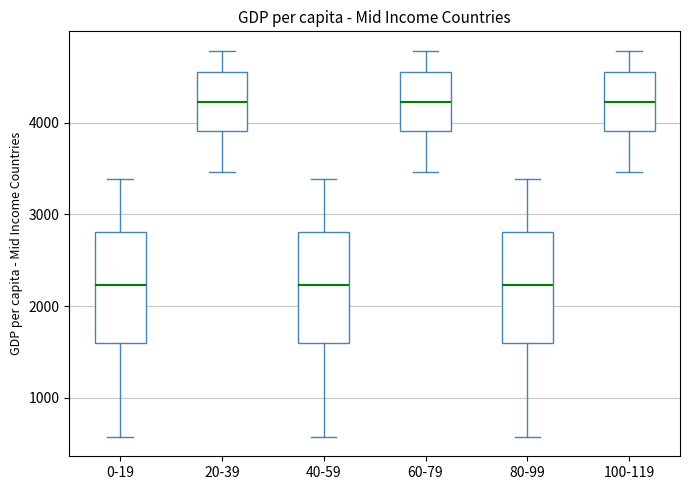

Reading left to right, transcribe this box plot: for each box, give where its median line is, the range the box spans, and where its two whiskers end, as read against the y-axis. The values are not printed on the chart, so give them approximately, as read against the axis.

0-19: median 2200, box 1600 to 2800, whiskers 600 to 3400
20-39: median 4200, box 3900 to 4600, whiskers 3500 to 4800
40-59: median 2200, box 1600 to 2800, whiskers 600 to 3400
60-79: median 4200, box 3900 to 4600, whiskers 3500 to 4800
80-99: median 2200, box 1600 to 2800, whiskers 600 to 3400
100-119: median 4200, box 3900 to 4600, whiskers 3500 to 4800